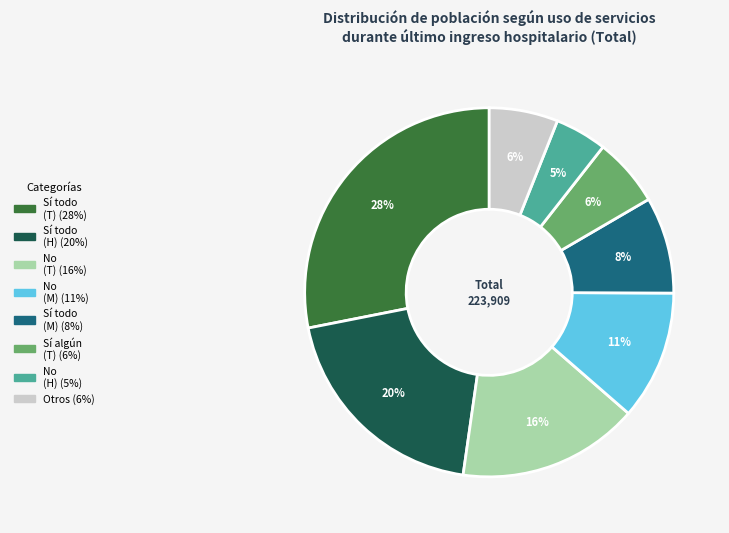

Is there any slice that represents more than half of the pie?

No